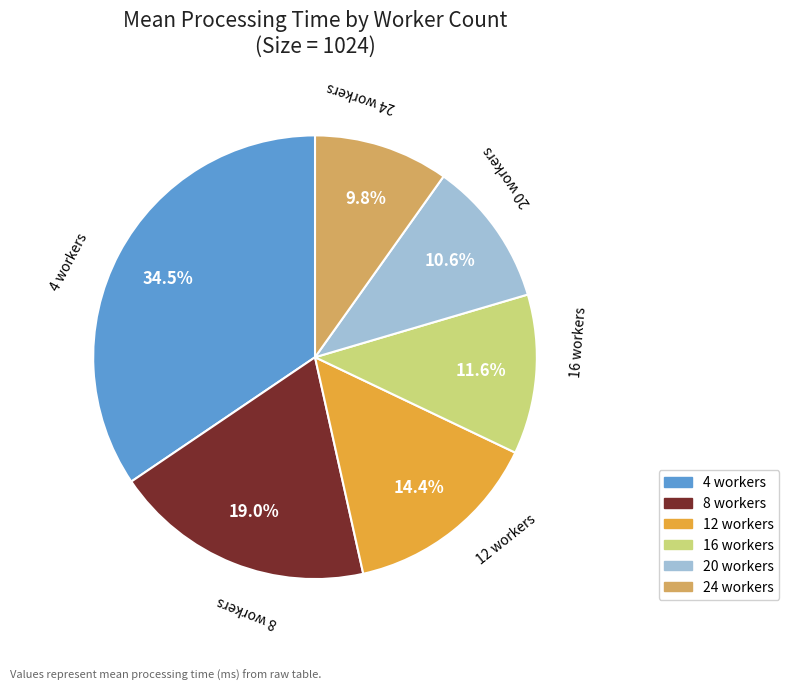

Does any single category account for the majority?

No